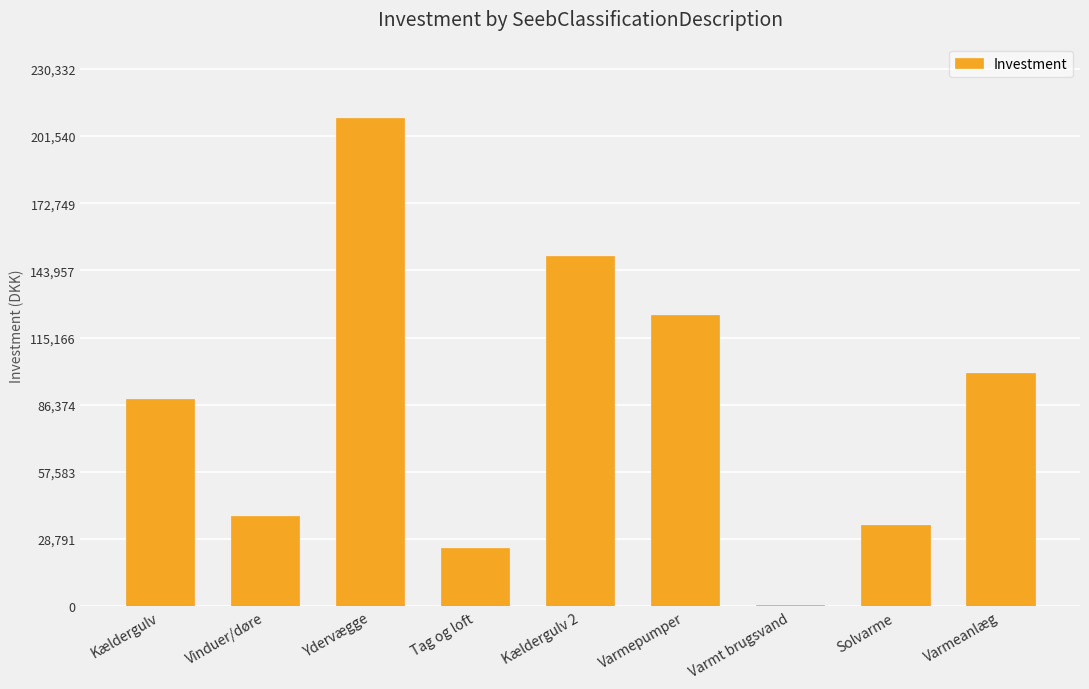

The value at Vinduer/døre is 15587. True or false?

False